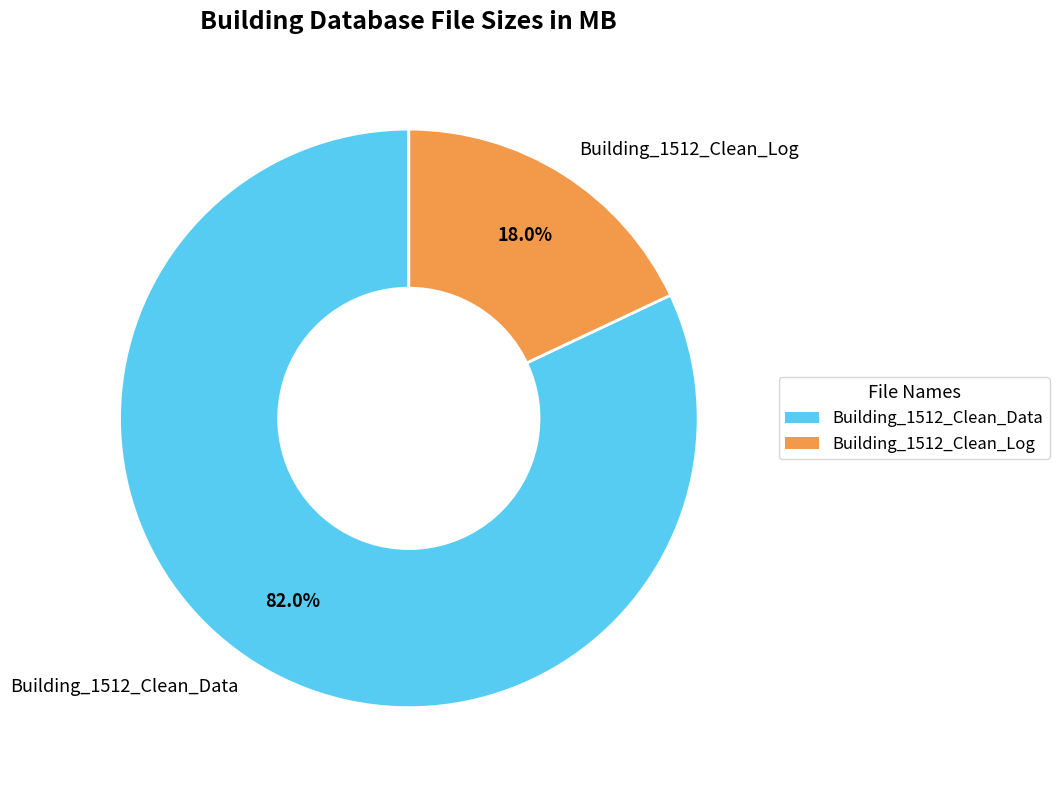

What percentage is the Building_1512_Clean_Log slice, to the nearest percent?

18%